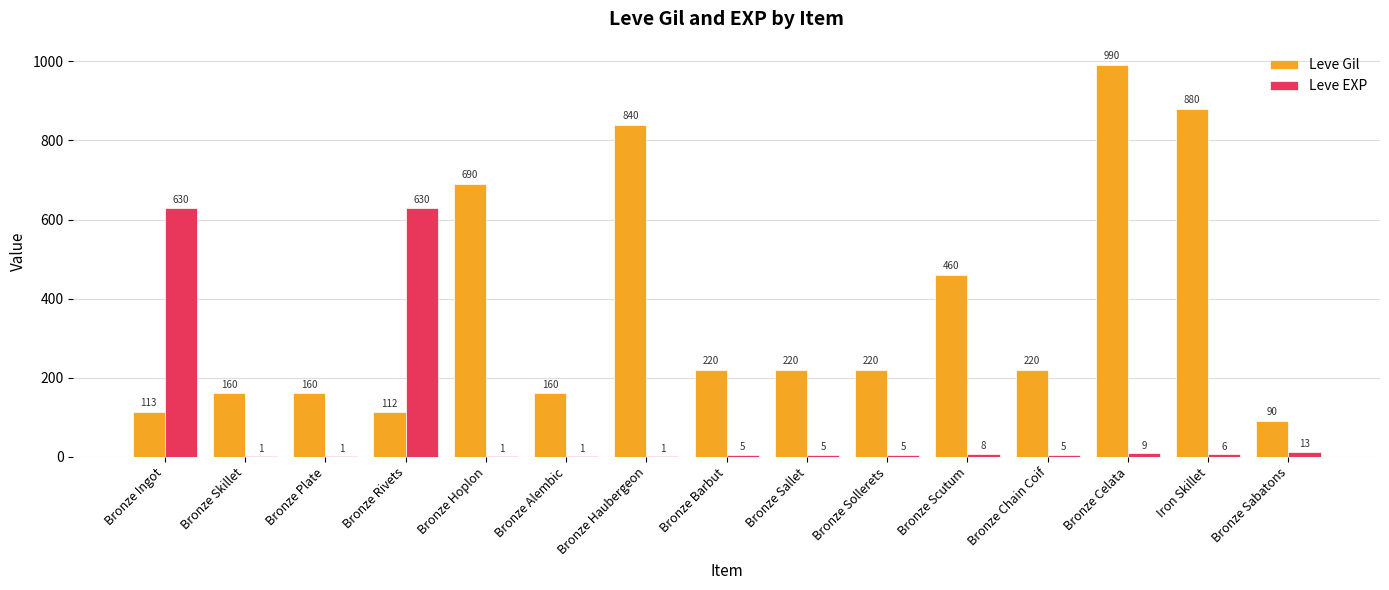

The Leve Gil series shows 551 at Bronze Haubergeon. True or false?

False